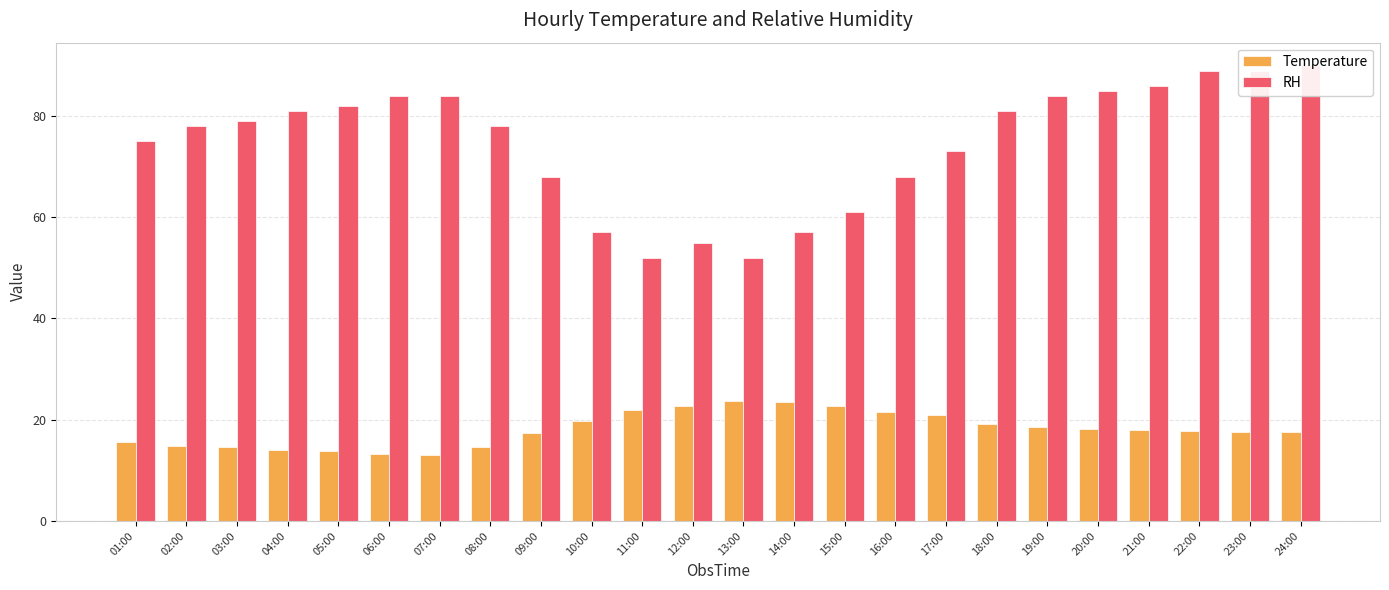

The RH series shows 89.0 at 22:00. True or false?

True